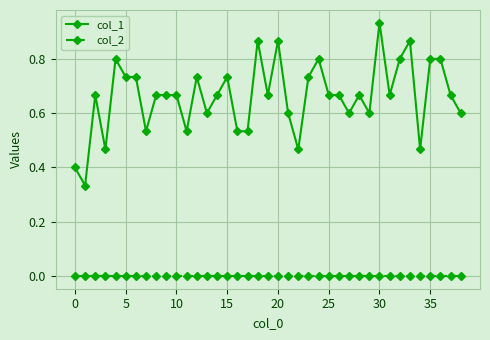

How many categories are shown in the chart?

39